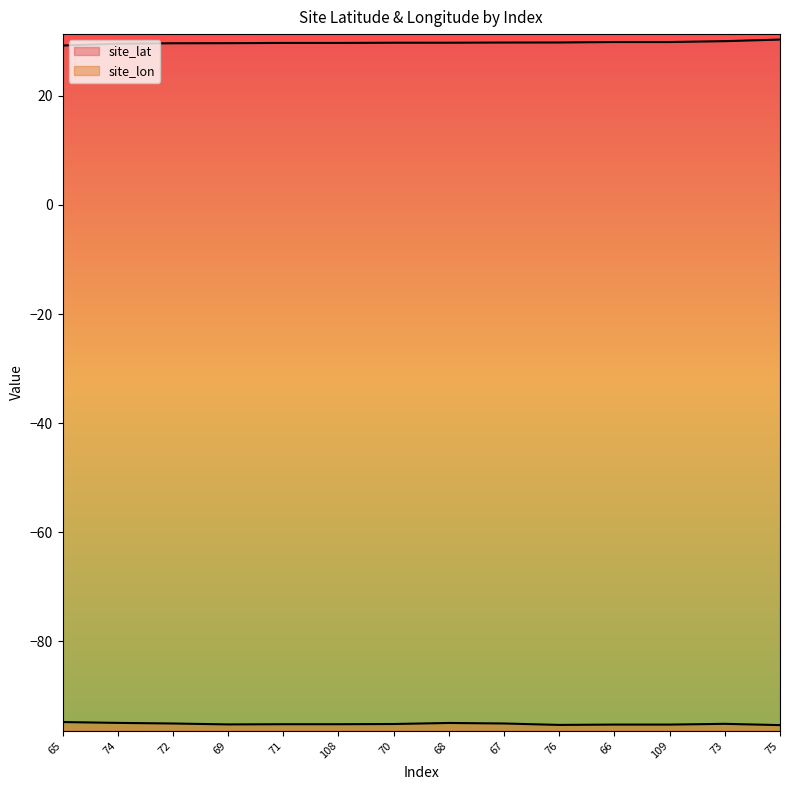

List the series in order of their peak value, highest first.

site_lat, site_lon